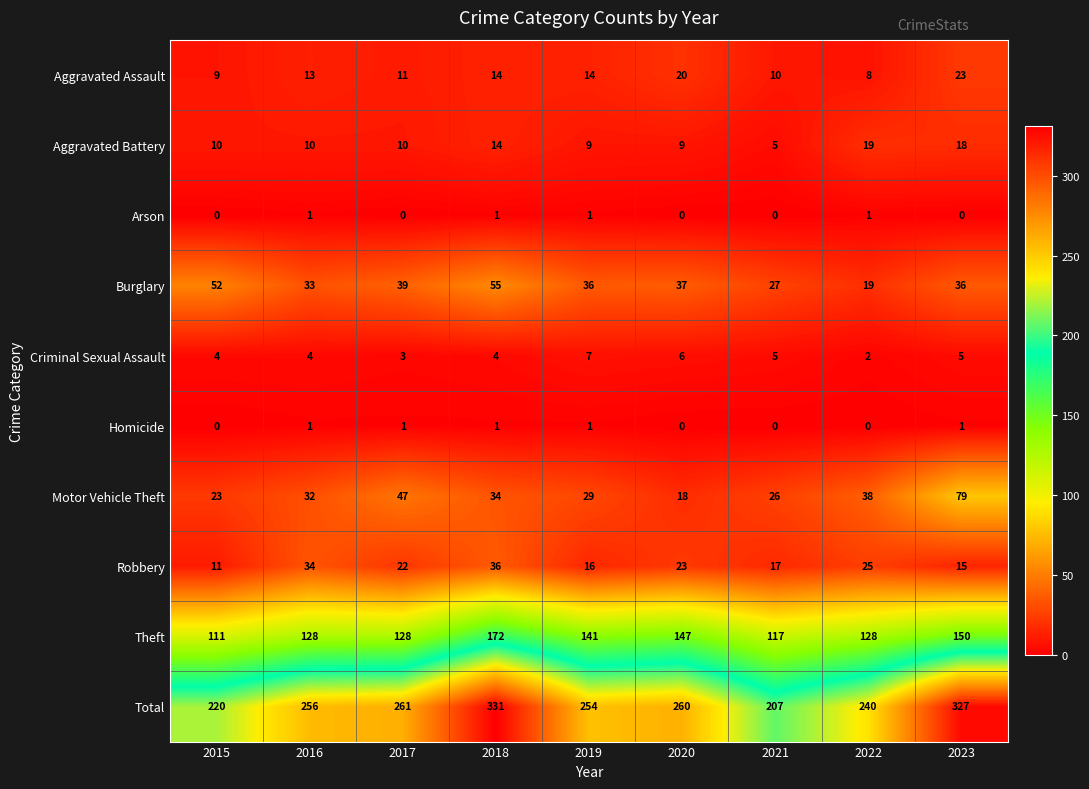

How many distinct data groups are displayed?

10